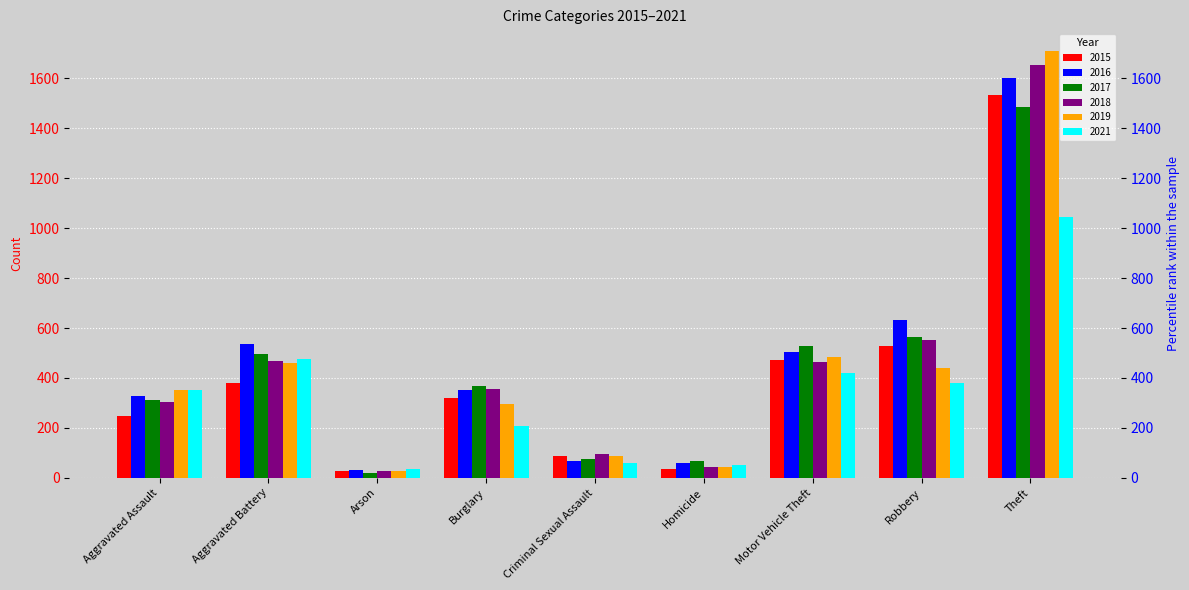

Reading right to left, what are all the values shown in this chart?

2015: Theft=1534	Robbery=529	Motor Vehicle Theft=471	Homicide=36	Criminal Sexual Assault=87	Burglary=321	Arson=26	Aggravated Battery=380	Aggravated Assault=246
2016: Theft=1603	Robbery=632	Motor Vehicle Theft=504	Homicide=61	Criminal Sexual Assault=67	Burglary=352	Arson=32	Aggravated Battery=538	Aggravated Assault=328
2017: Theft=1487	Robbery=566	Motor Vehicle Theft=527	Homicide=66	Criminal Sexual Assault=75	Burglary=368	Arson=20	Aggravated Battery=495	Aggravated Assault=310
2018: Theft=1654	Robbery=553	Motor Vehicle Theft=465	Homicide=45	Criminal Sexual Assault=97	Burglary=356	Arson=29	Aggravated Battery=467	Aggravated Assault=302
2019: Theft=1711	Robbery=438	Motor Vehicle Theft=484	Homicide=42	Criminal Sexual Assault=89	Burglary=295	Arson=28	Aggravated Battery=458	Aggravated Assault=352
2021: Theft=1044	Robbery=381	Motor Vehicle Theft=418	Homicide=53	Criminal Sexual Assault=60	Burglary=208	Arson=35	Aggravated Battery=477	Aggravated Assault=353